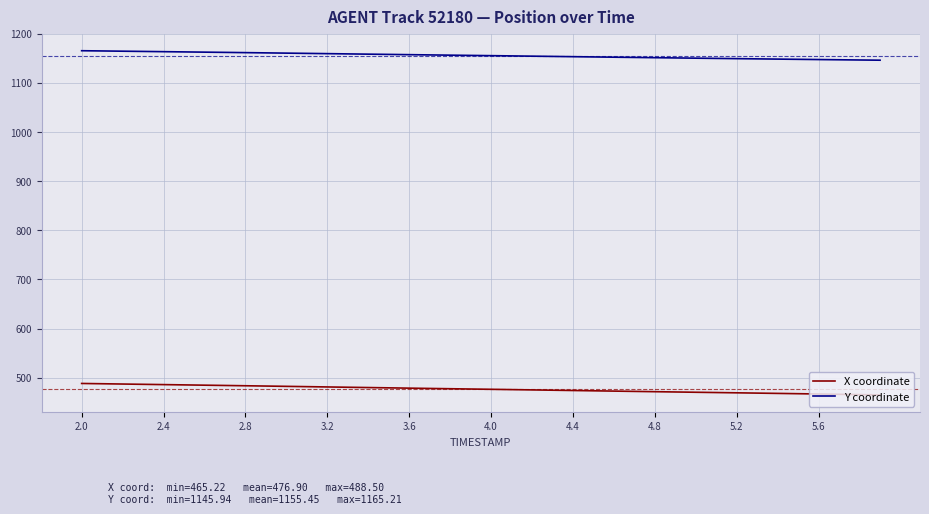

True or false: Y coordinate and X coordinate intersect in this chart.

False